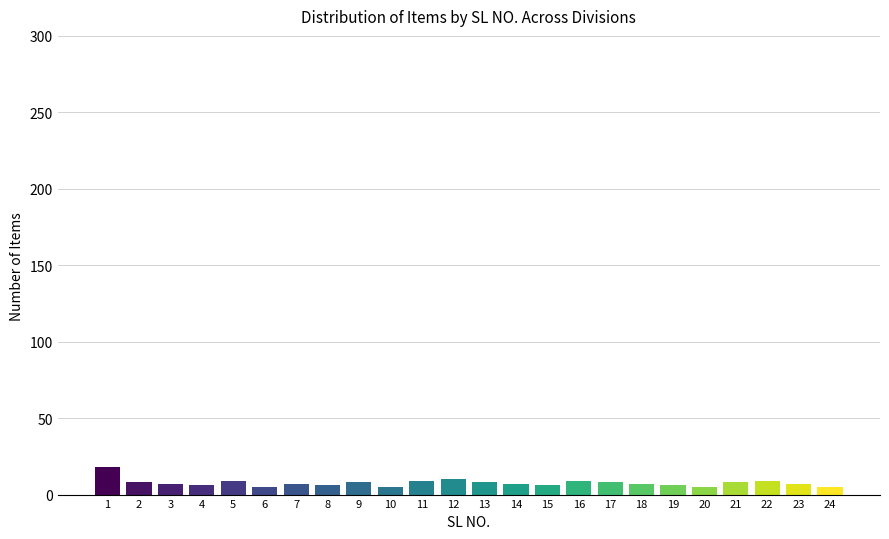

Approximately how many times larger is the value at 14 compared to 13?

0.9